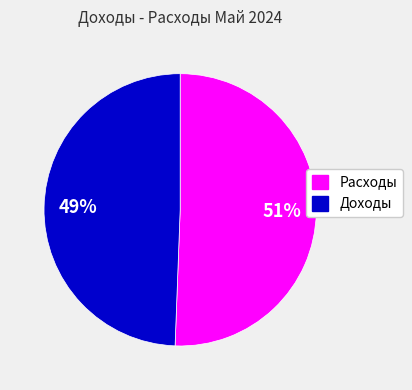

How many slices are in this pie chart?

2